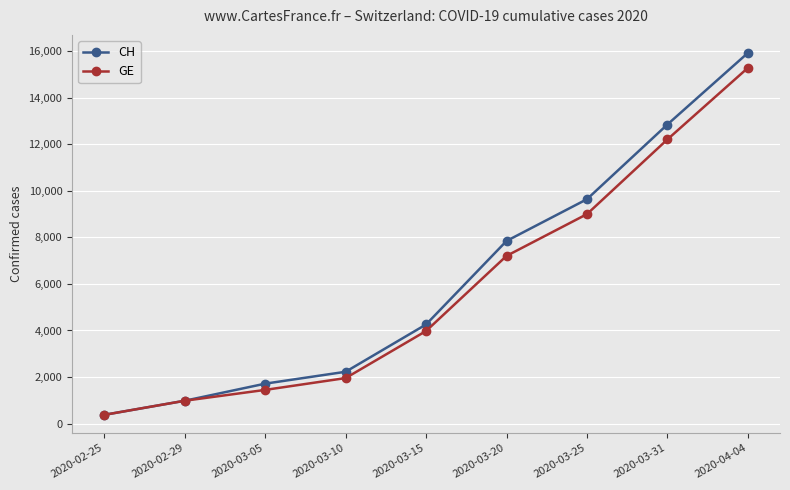

Rank the series by their average value, from lowest to highest.

GE, CH